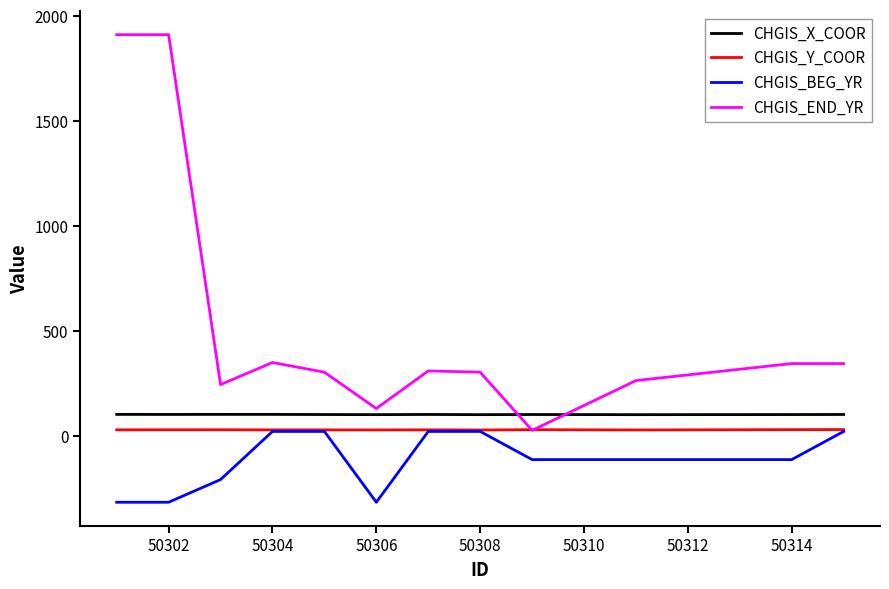

Which series has the largest range (max minus min)?

CHGIS_END_YR